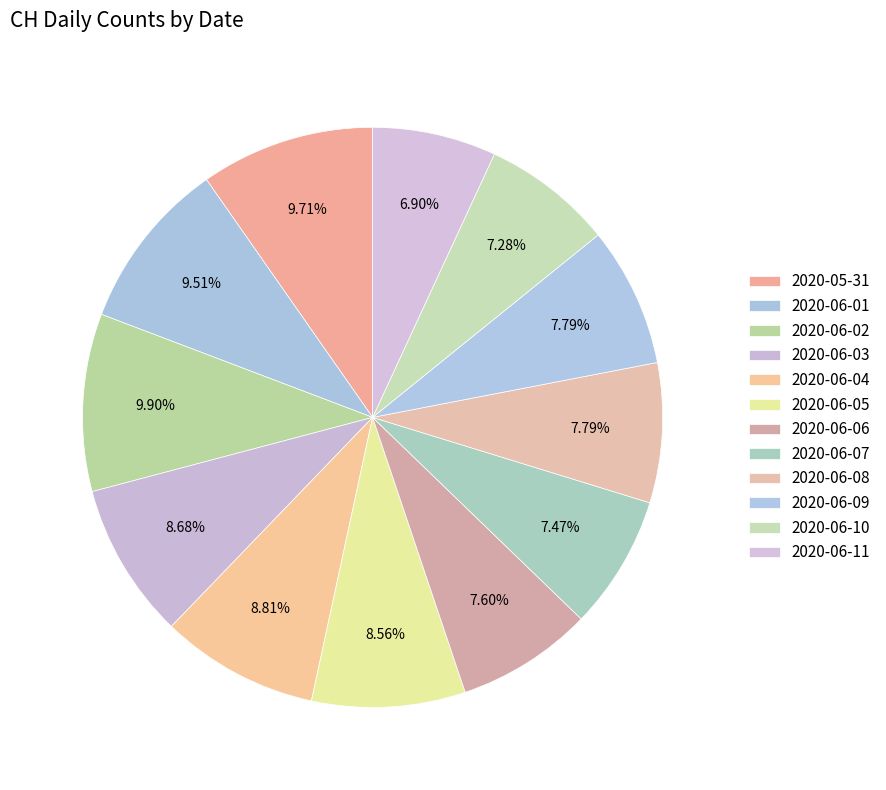

Rank the categories by value from highest to lowest.

2020-06-02, 2020-05-31, 2020-06-01, 2020-06-04, 2020-06-03, 2020-06-05, 2020-06-08, 2020-06-09, 2020-06-06, 2020-06-07, 2020-06-10, 2020-06-11